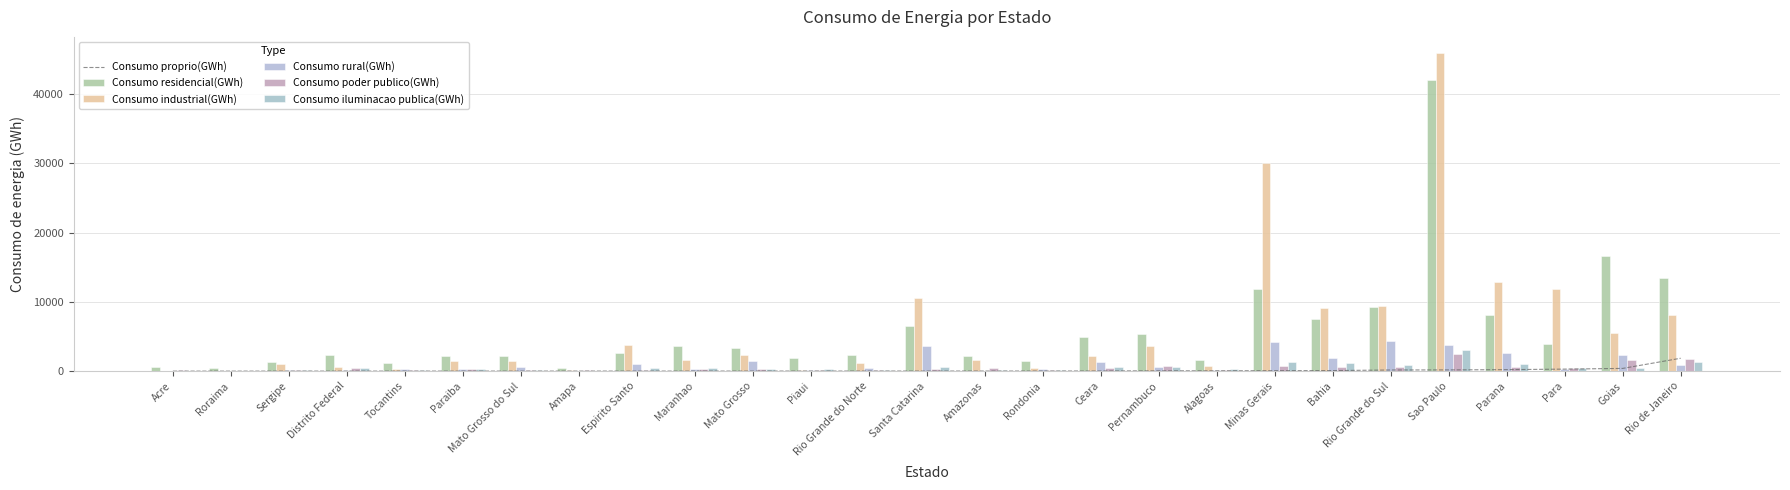

List the series in order of their peak value, highest first.

Consumo industrial(GWh), Consumo residencial(GWh), Consumo rural(GWh), Consumo iluminacao publica(GWh), Consumo poder publico(GWh), Consumo proprio(GWh)